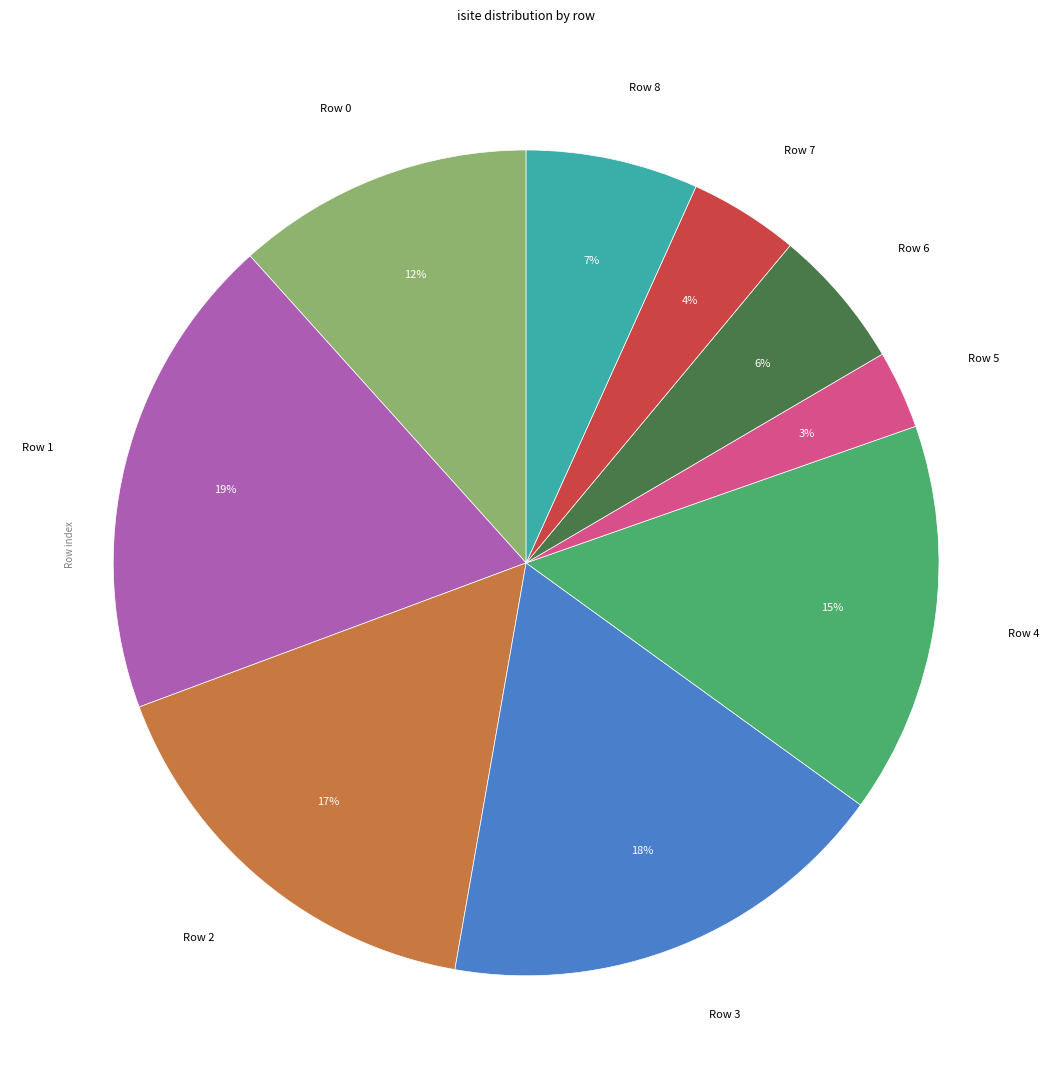

Which slice is the smallest?

Row 5